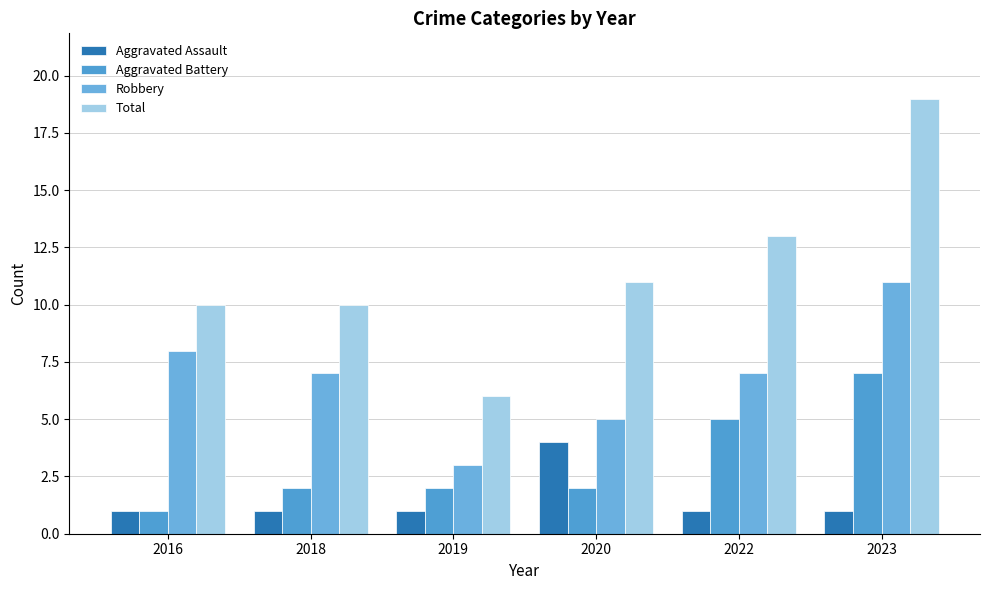

What is the average value of the Aggravated Assault series?

2